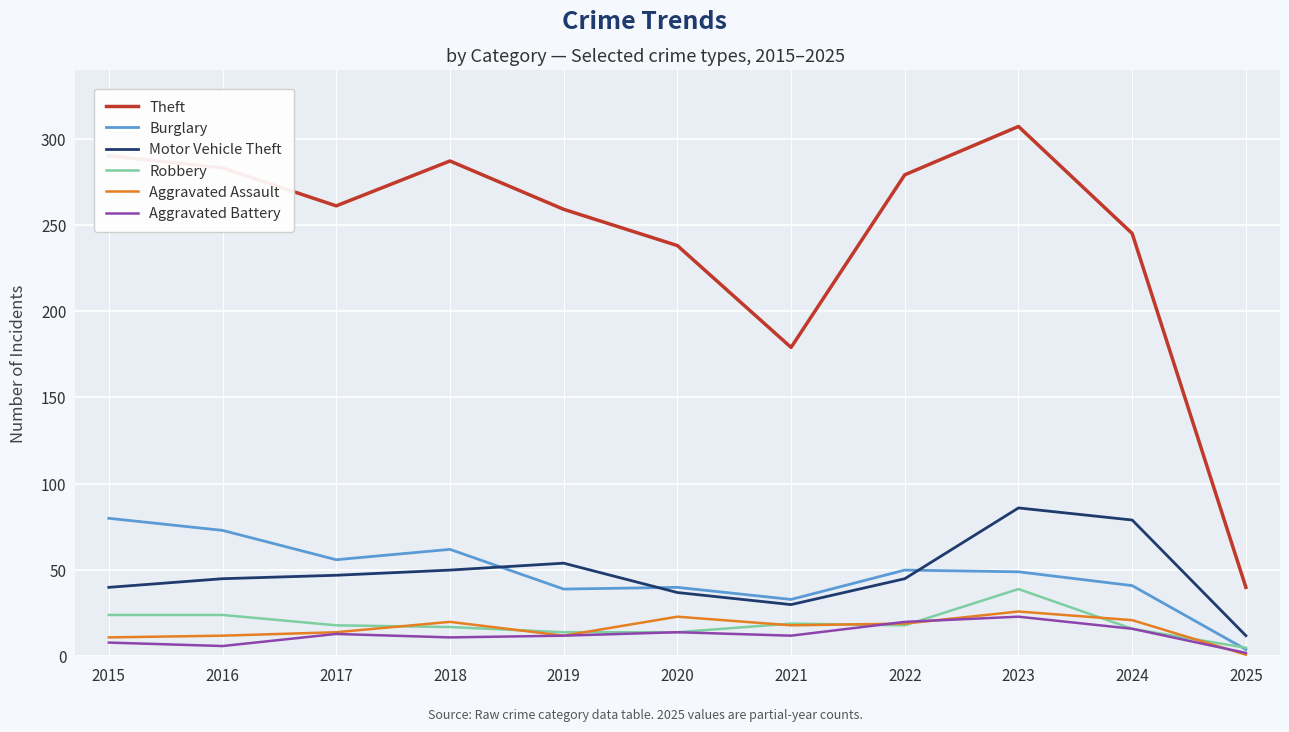

Which series has the largest range (max minus min)?

Theft